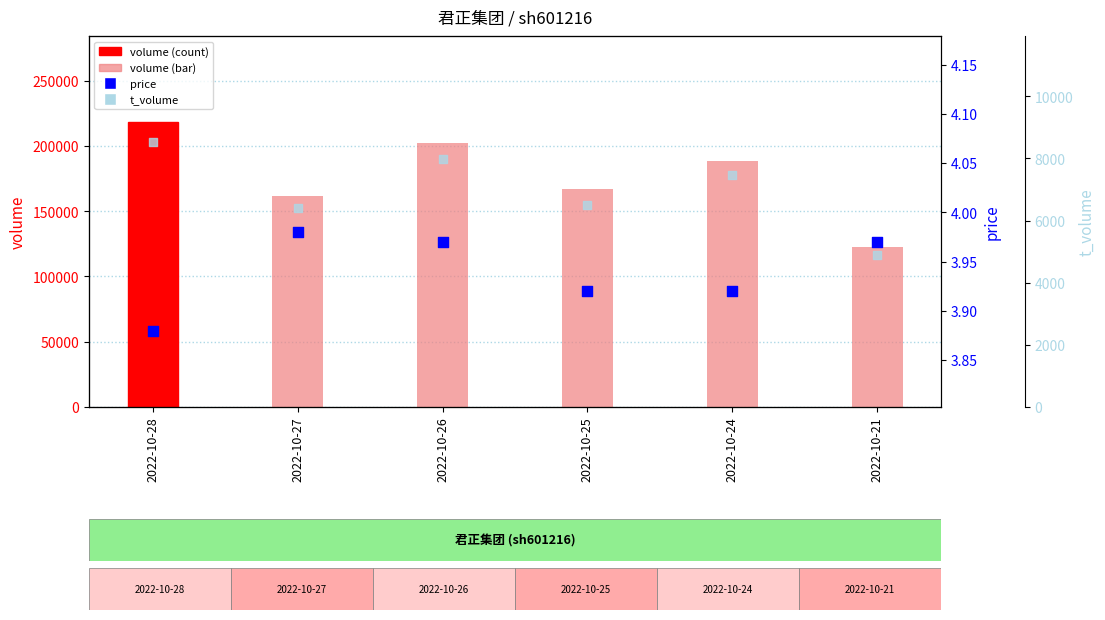

At how many categories does at least one series exceed 139925?

5